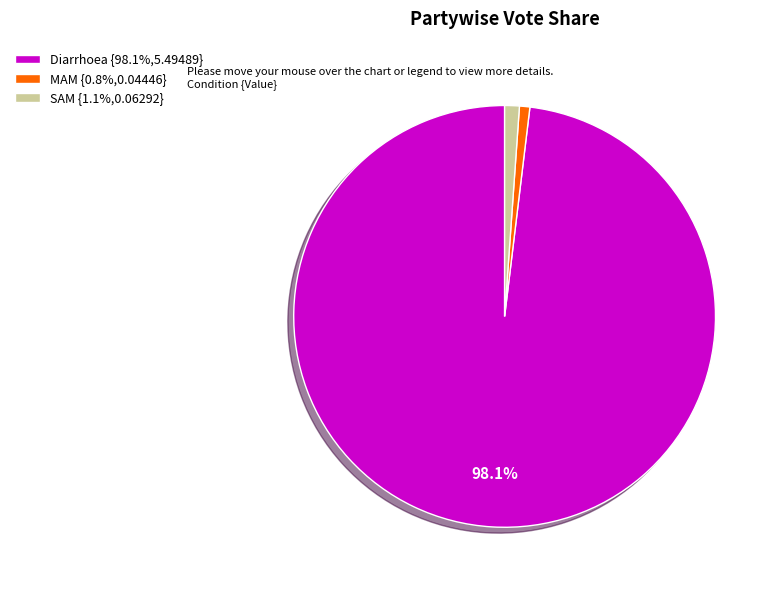

To the nearest percent, what is the difference between the SAM and Diarrhoea slice percentages?

97%